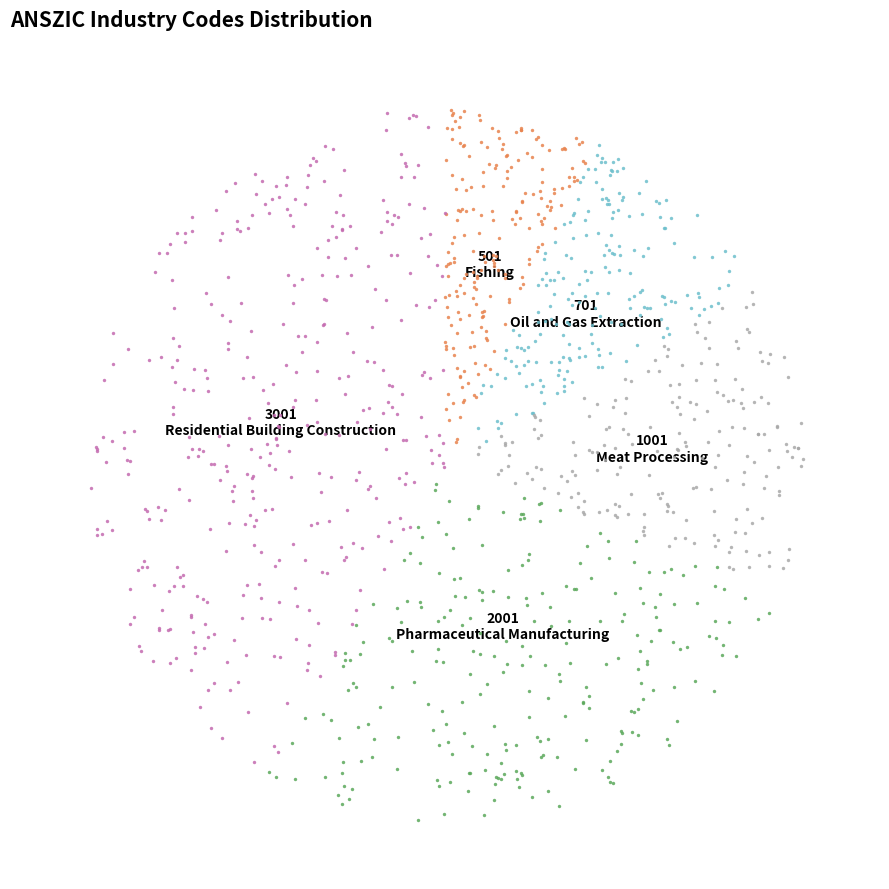

The Fishing slice represents 1% of the pie. True or false?

False